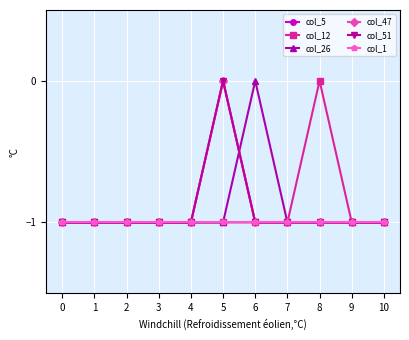

The value of col_51 at 8 is 0. True or false?

False